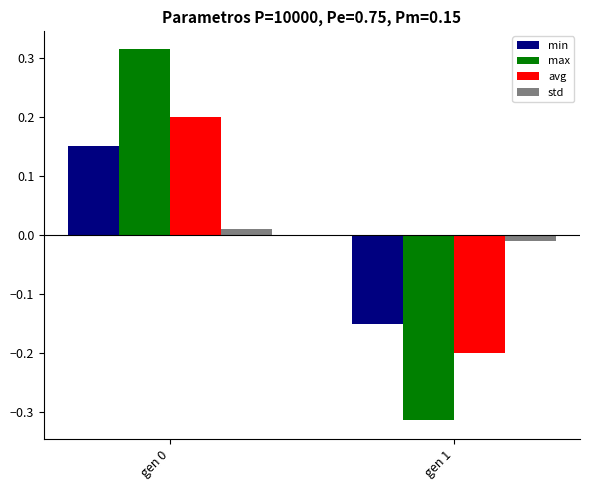

What is the difference between the maximum and minimum values in the max series?

0.6